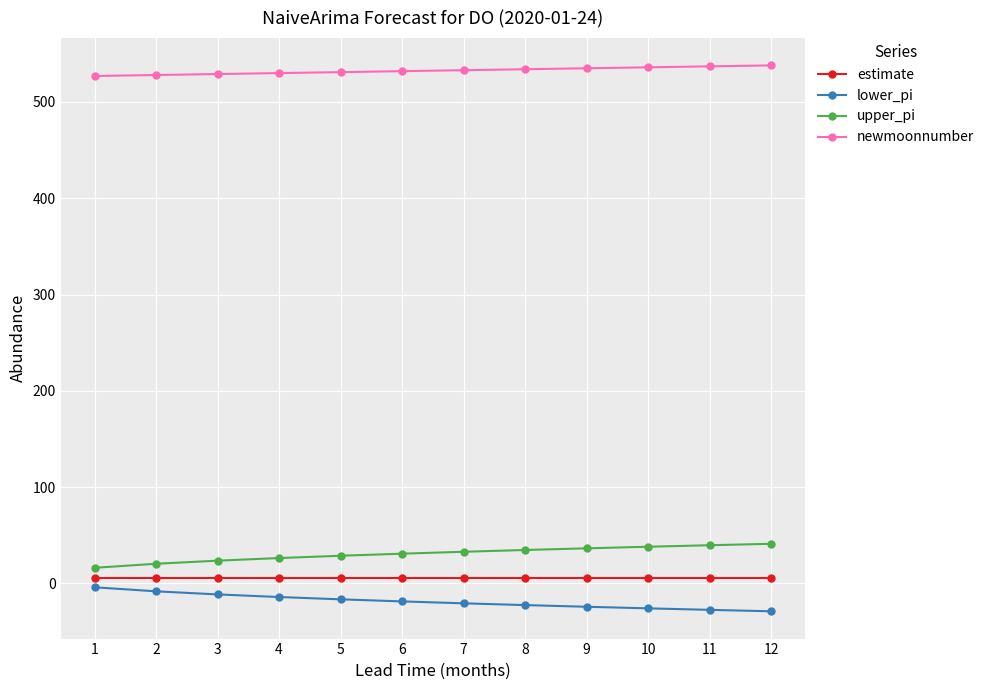

True or false: lower_pi and upper_pi cross at least once.

False